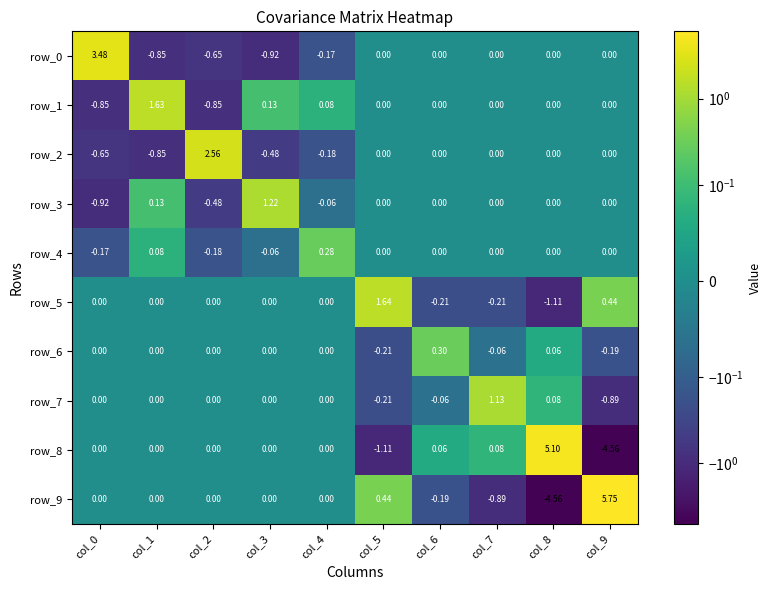

Is the value of row_5 at col_9 greater than the value of row_7 at col_8?

Yes